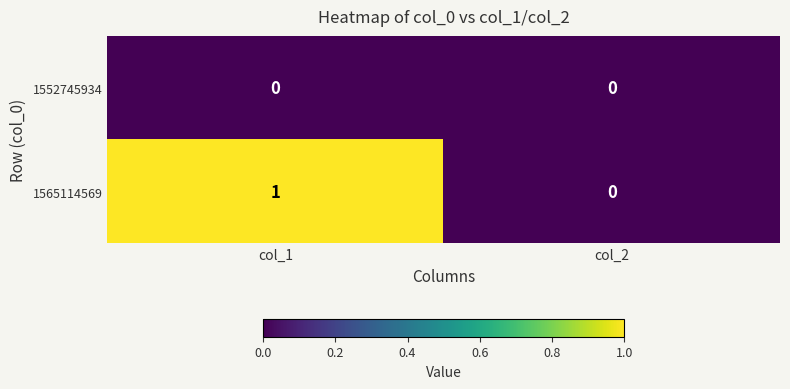

Rank the series by their average value, from highest to lowest.

1565114569, 1552745934